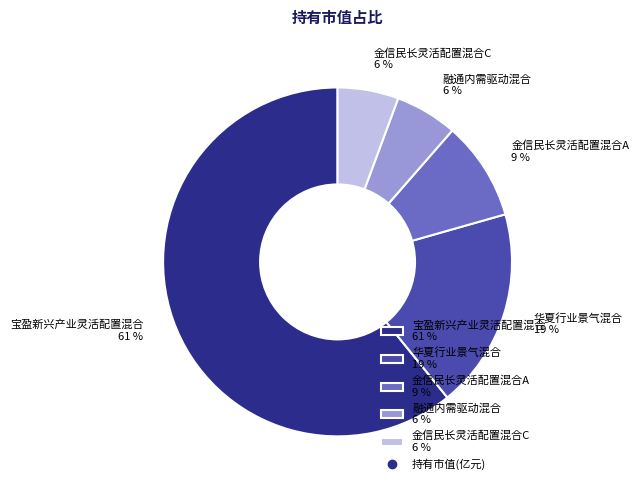

Count the number of slices in the pie.

5